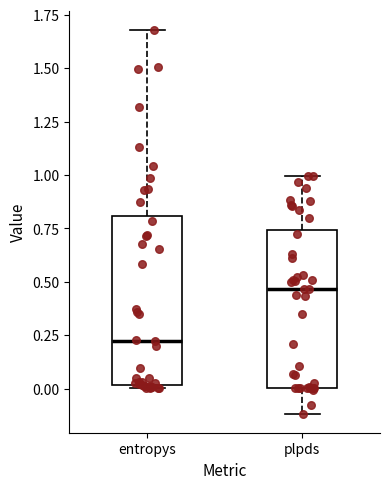

Reading left to right, read every box against the y-axis: the position of its median line, the range the box covers, and the ends of its whiskers. The values are not printed on the chart, so give them approximately, as read against the axis.

entropys: median 0.20, box 0.00 to 0.80, whiskers 0.00 (just below the box's lower edge) to 1.70
plpds: median 0.45, box 0.00 to 0.75, whiskers -0.10 to 1.00